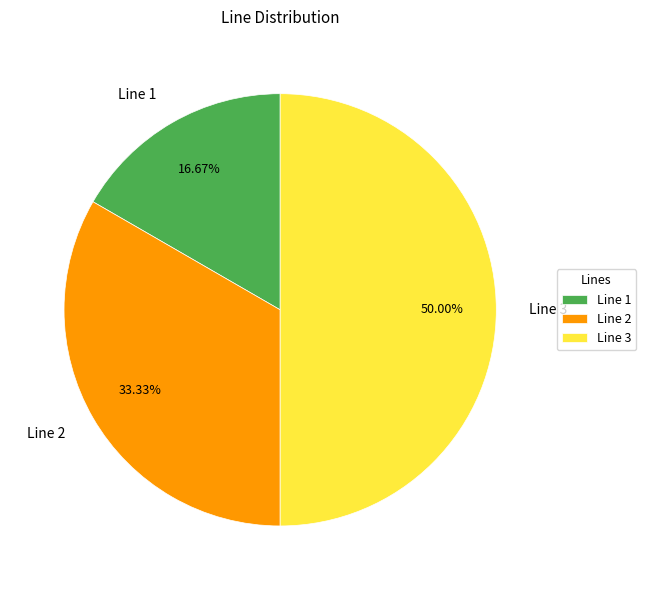

What percentage is the Line 2 slice, to the nearest percent?

33%